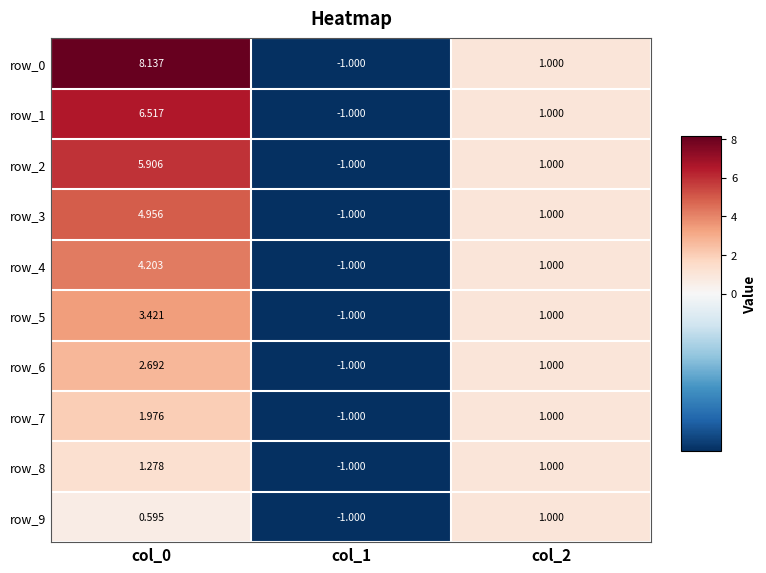

At which label does row_3 reach its minimum?

col_1